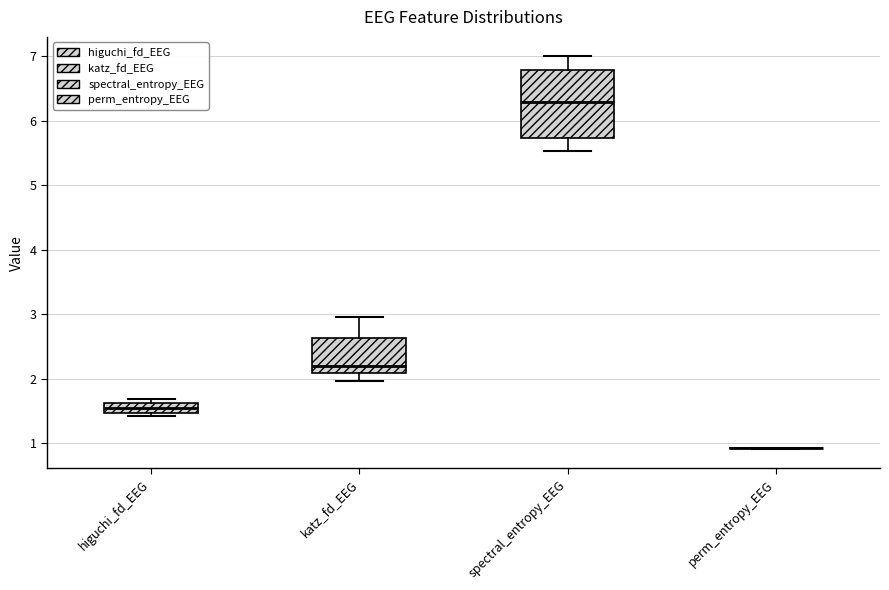

Where is the lower edge of the box for katz_fd_EEG on the y-axis? The values are not printed on the chart, so give them approximately, as read against the axis.

2.1